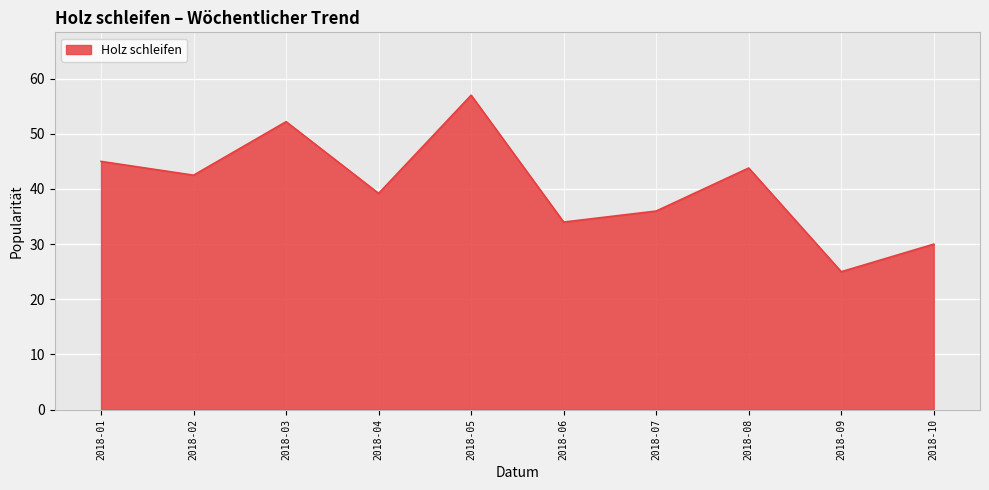

What is the maximum value shown in the chart?

57.0